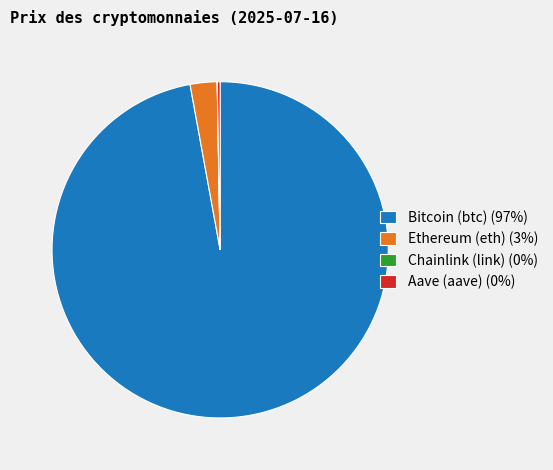

Is there any slice that represents more than half of the pie?

Yes